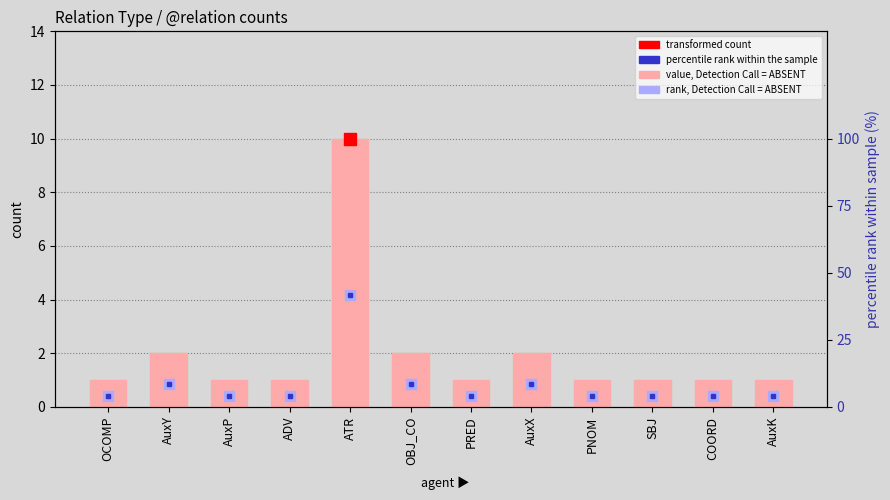

What is the difference between the maximum and minimum values in the rank, Detection Call = ABSENT series?

37.5